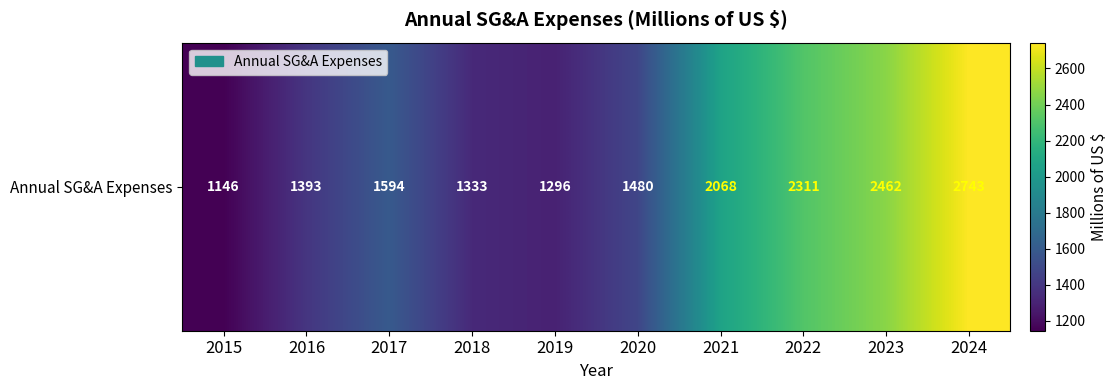

Which category has the lowest value across all series?

2015